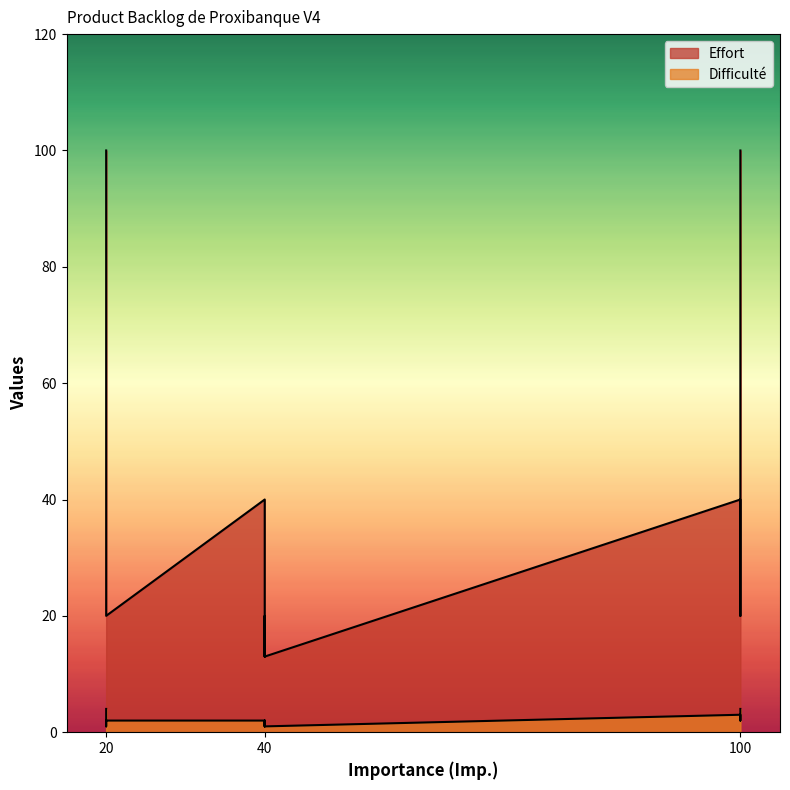

How many interior local valleys does the Effort series have?

2